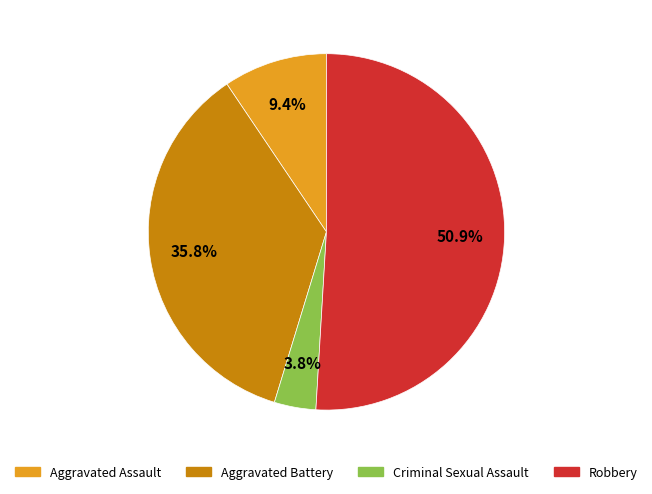

Which category has the biggest portion of the pie?

Robbery